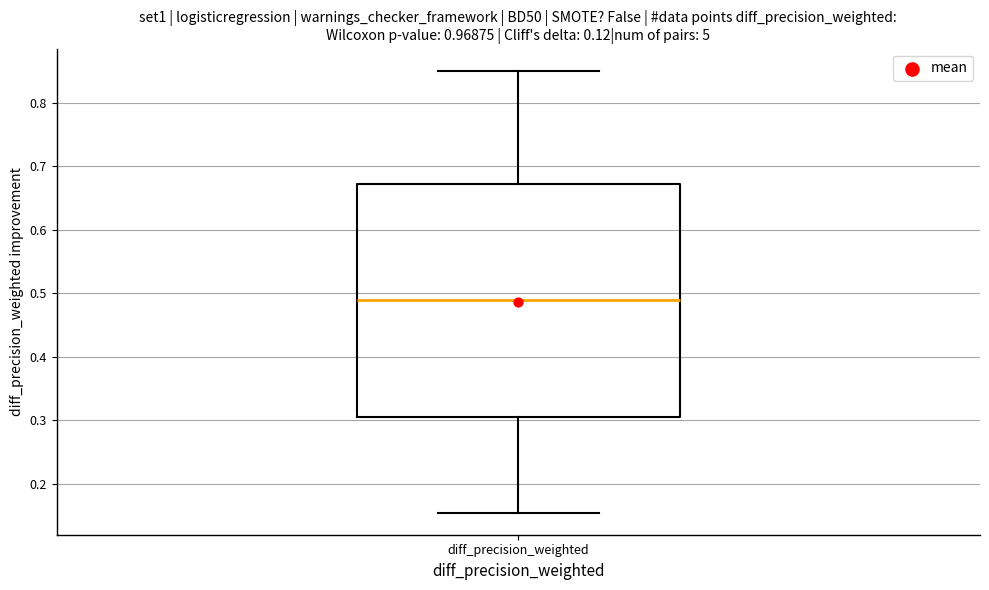

Where does the lower whisker of the box for diff_precision_weighted end on the y-axis? The values are not printed on the chart, so give them approximately, as read against the axis.

0.16